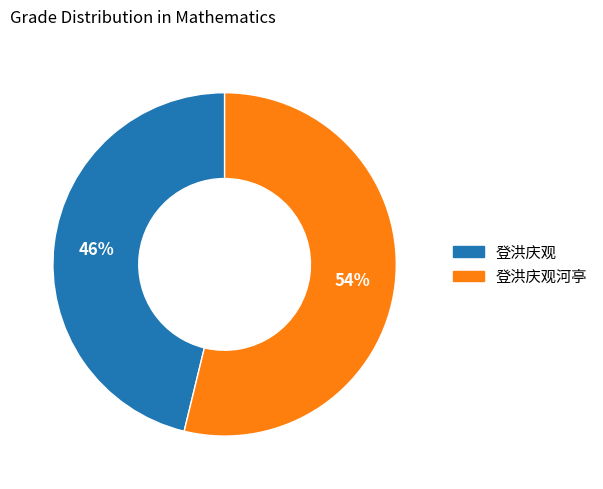

To the nearest percent, what is the difference between the largest and smallest slice percentages?

8%